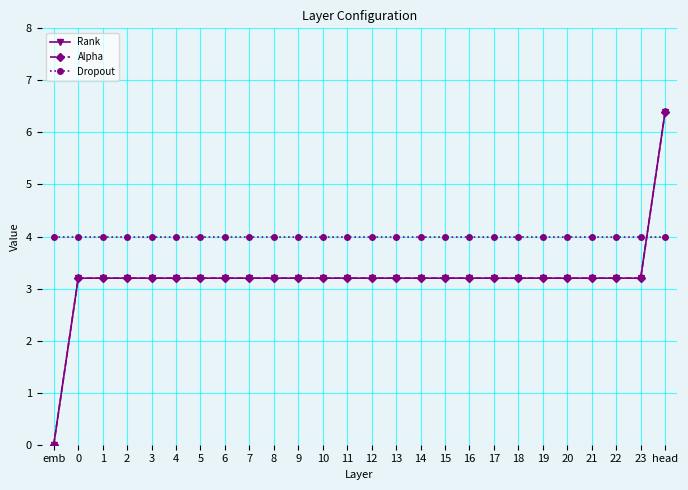

At which category is the sum across all series the highest?

head